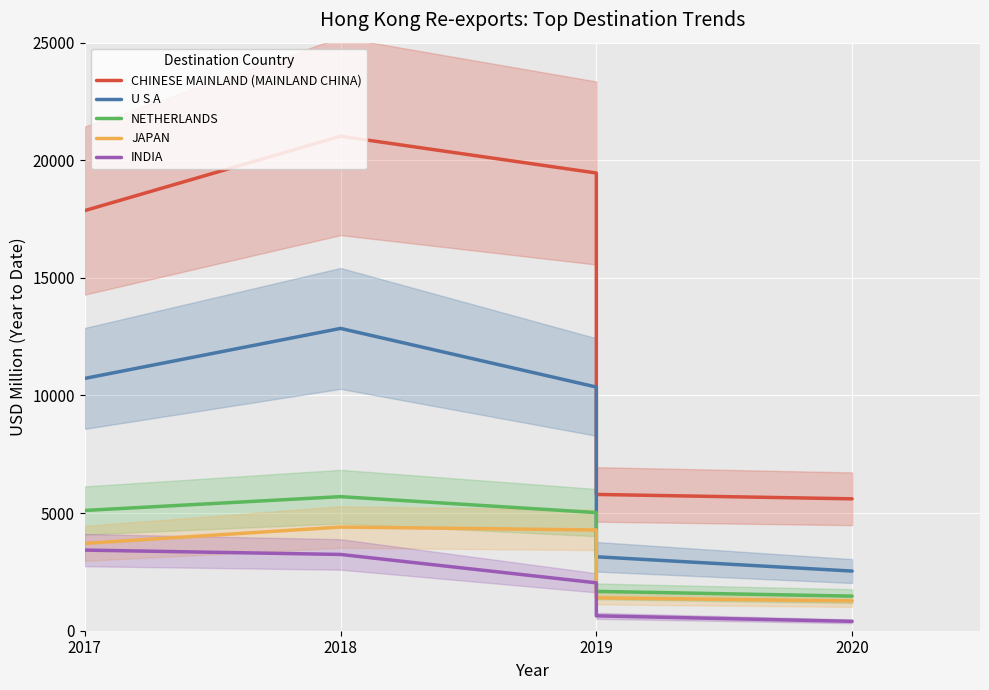

How many values in the NETHERLANDS series exceed 5021?

3